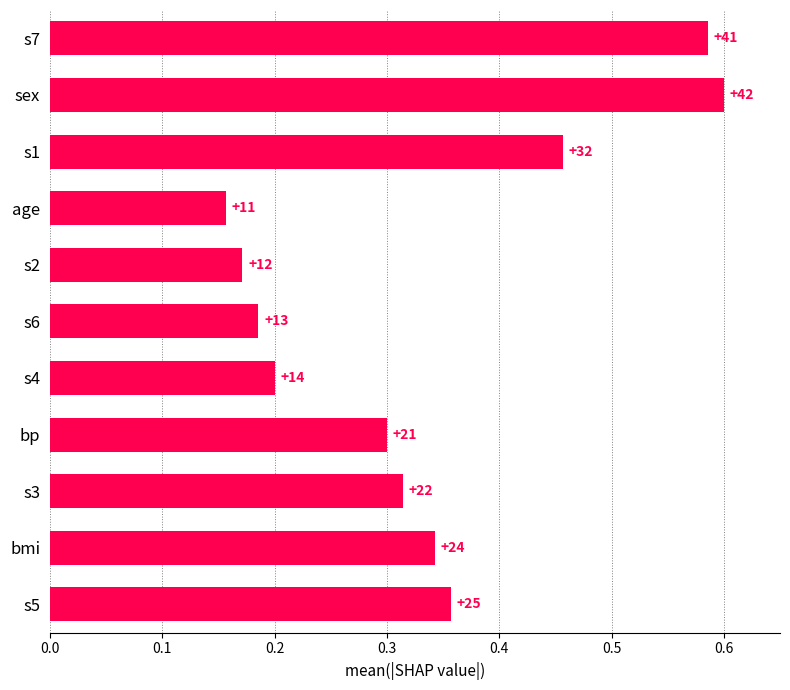

Does the chart contain any negative values?

No